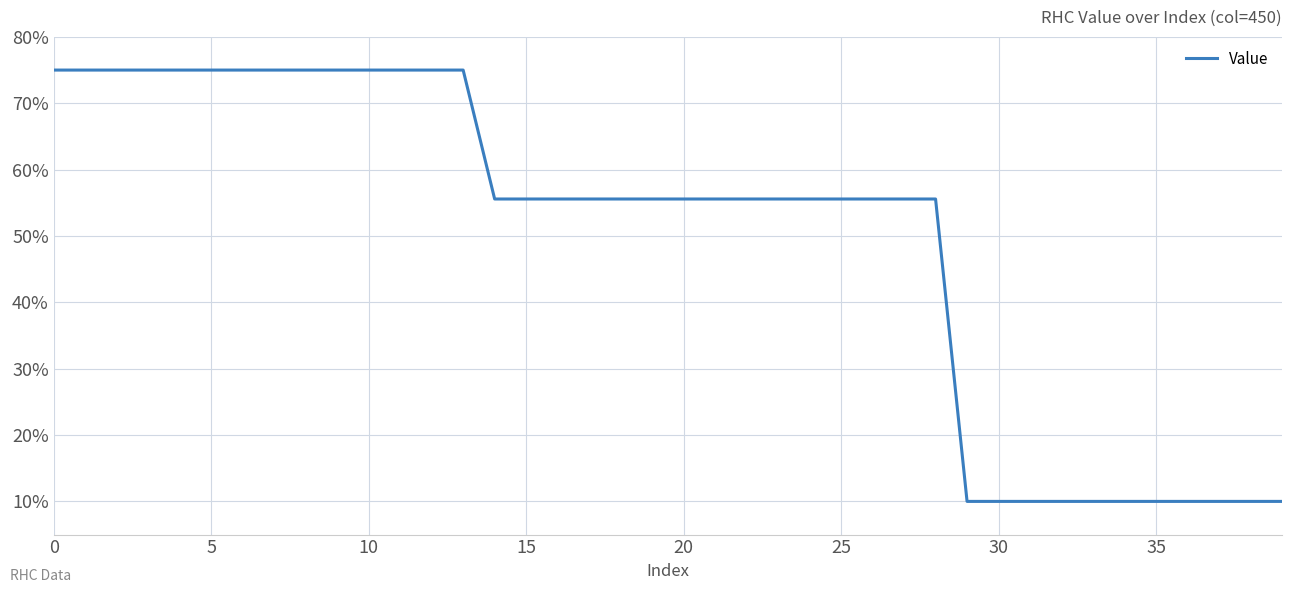

How many categories are shown in the chart?

40